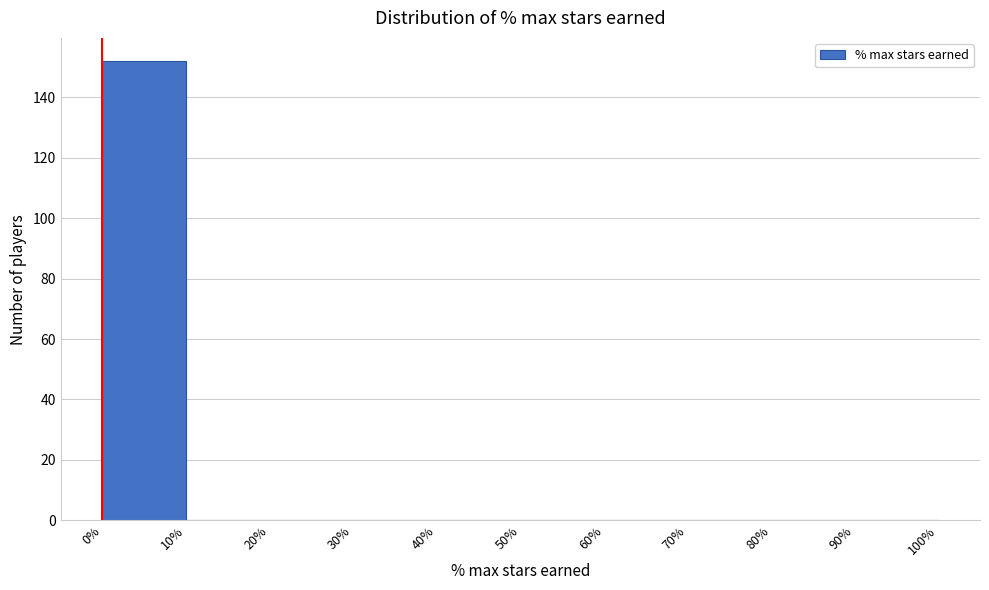

Over which range of the x-axis is the bar tallest?

0% to 10%